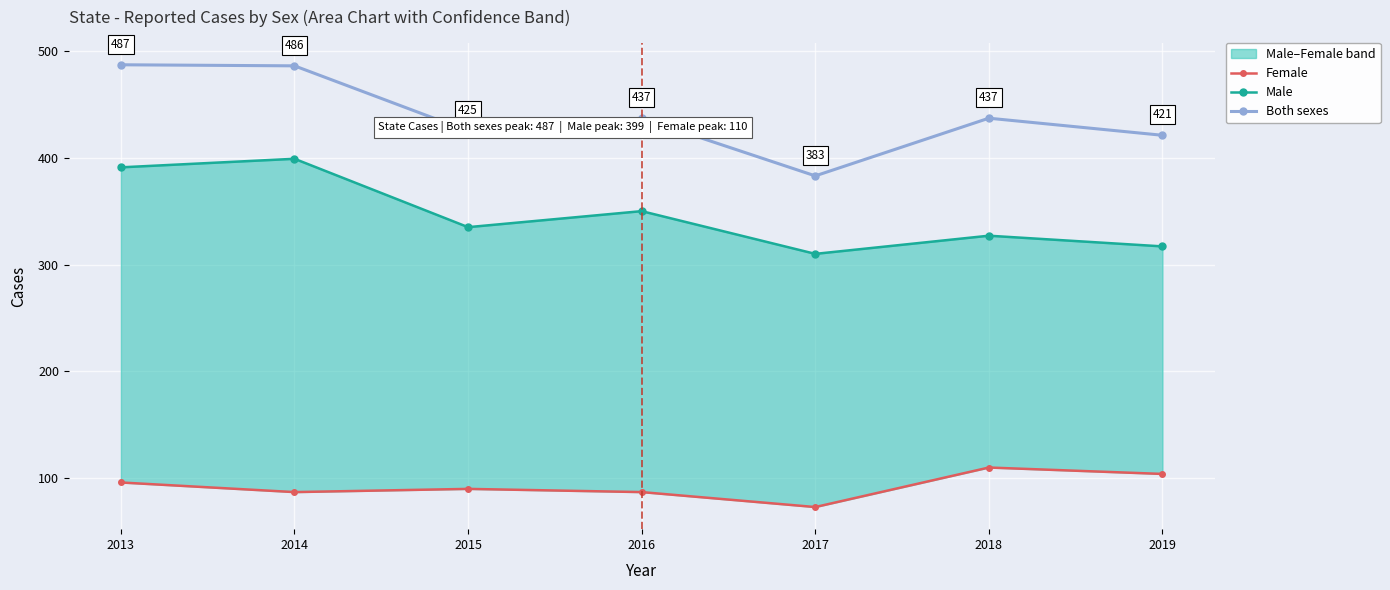

True or false: Both sexes and Male cross at least once.

False